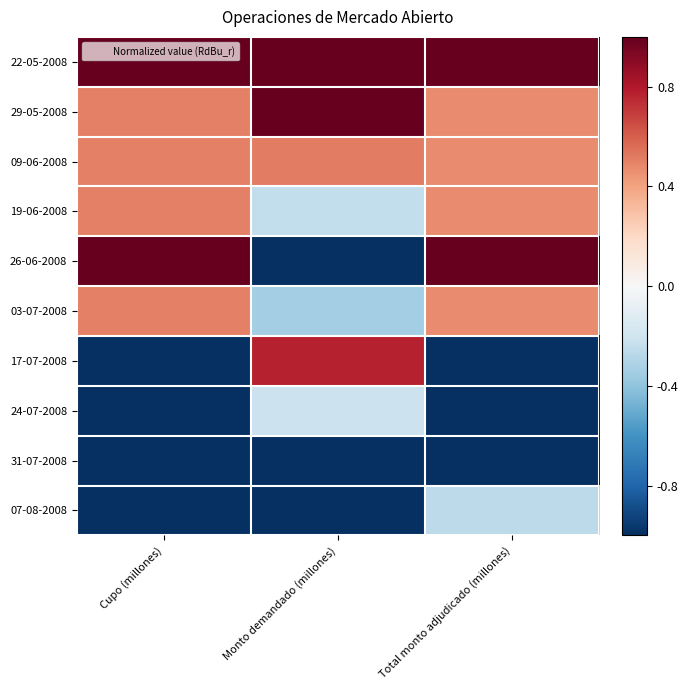

What is the smallest value displayed?

-1.0